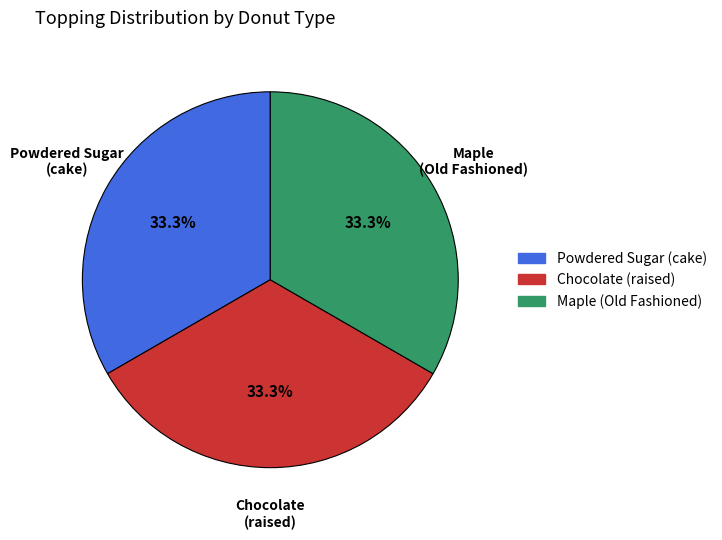

Is there a majority slice in this chart?

No